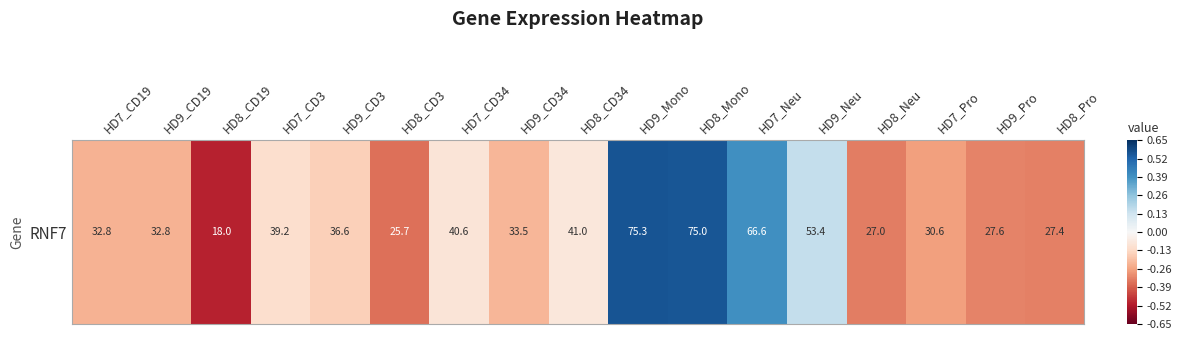

At which label does the data first exceed 0?

HD9_Mono